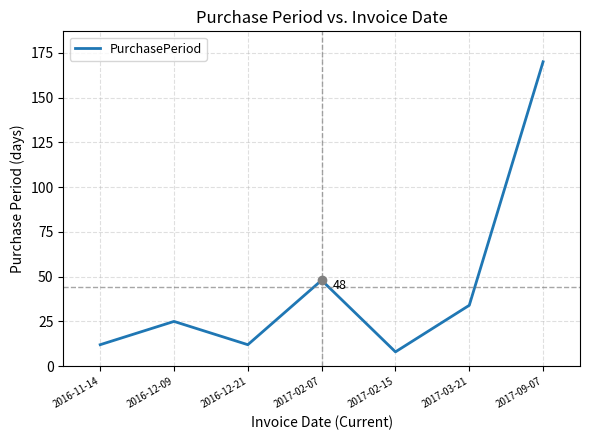

Reading left to right, list all the values displayed in this chart.

12	25	12	48	8	34	170